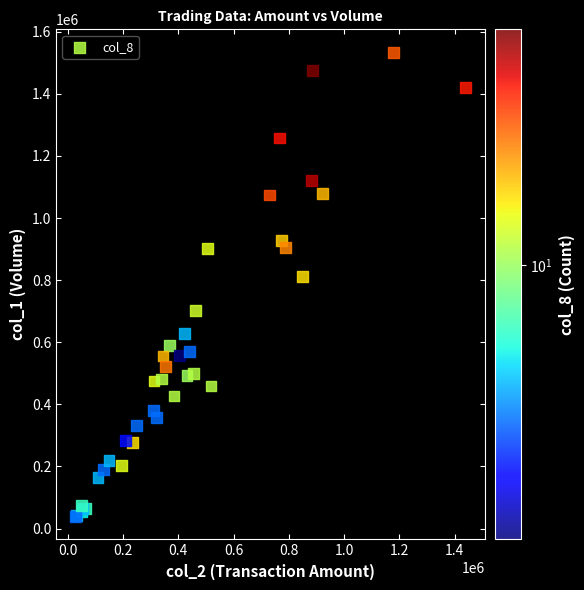

What Y value in the scatter plot is closest to 786500?

811000